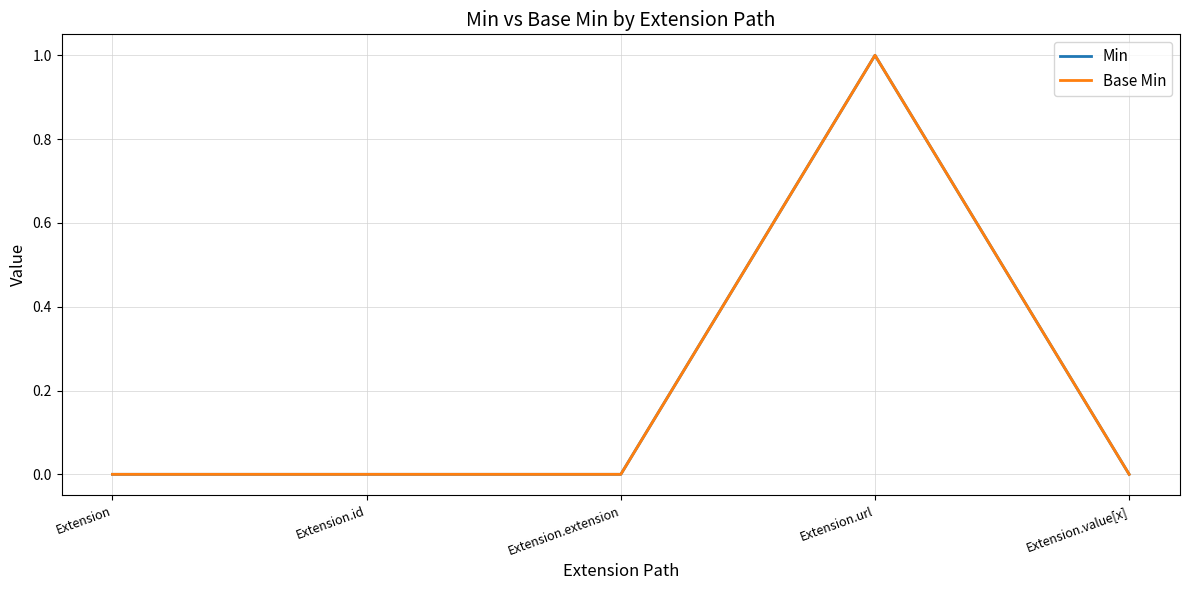

What is the difference between the maximum and minimum values in the Min series?

1